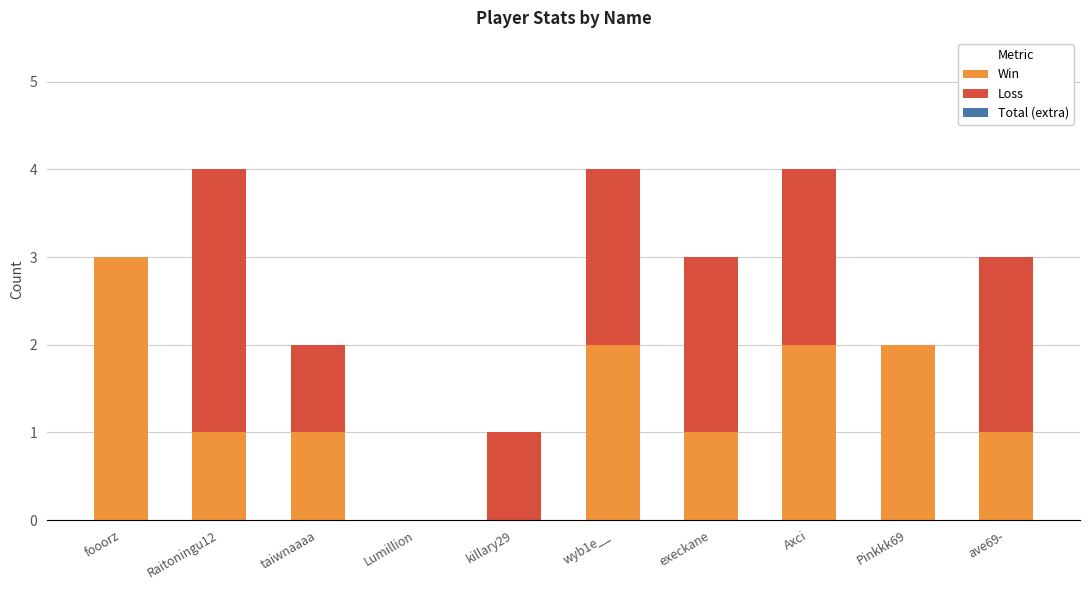

Is it true that Win equals 2 at fooorz?

False